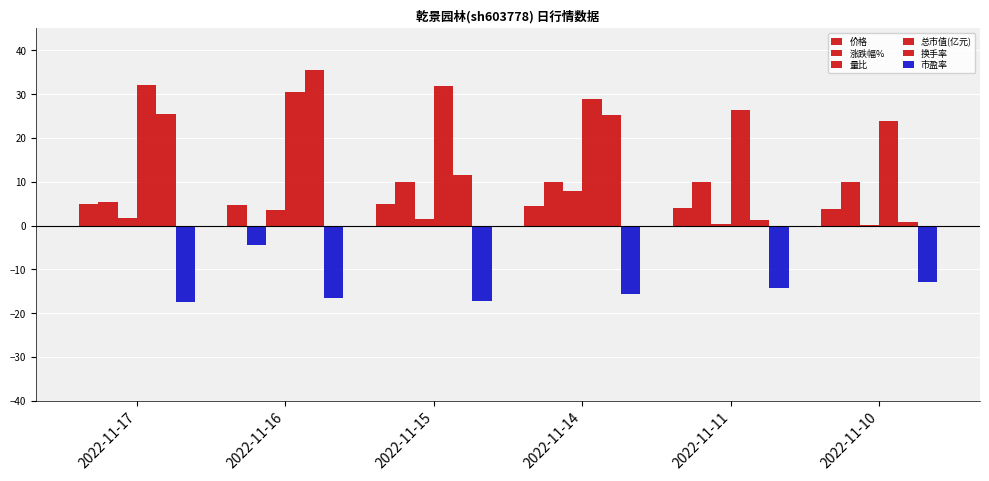

Count the number of categories in the chart.

6